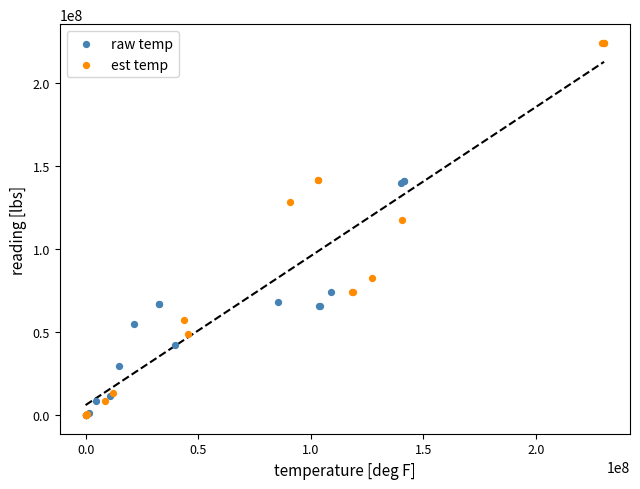

Which series has the largest Y range (max minus min)?

est temp